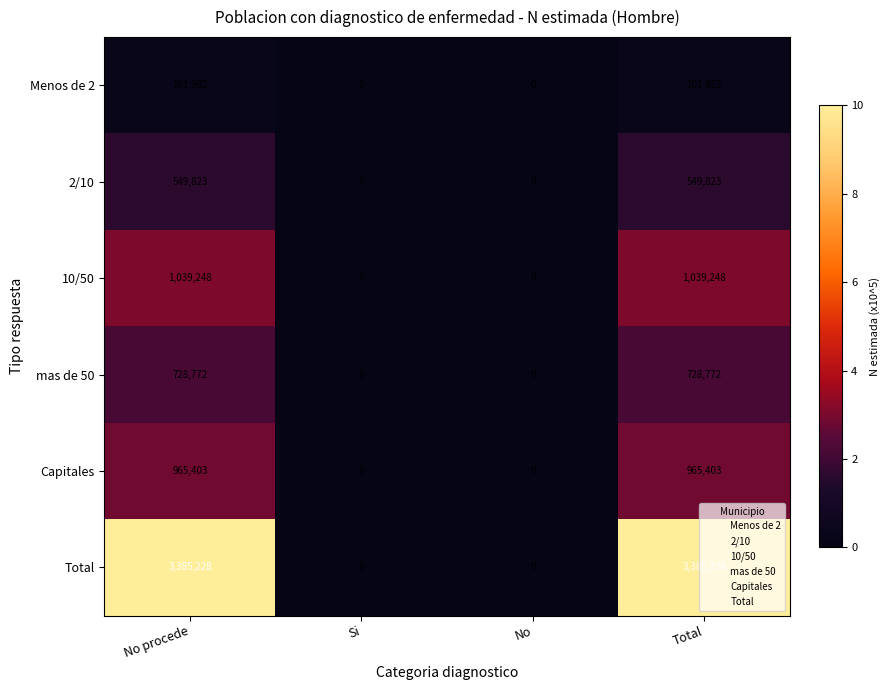

What is the total value across all series at No procede?

6770456